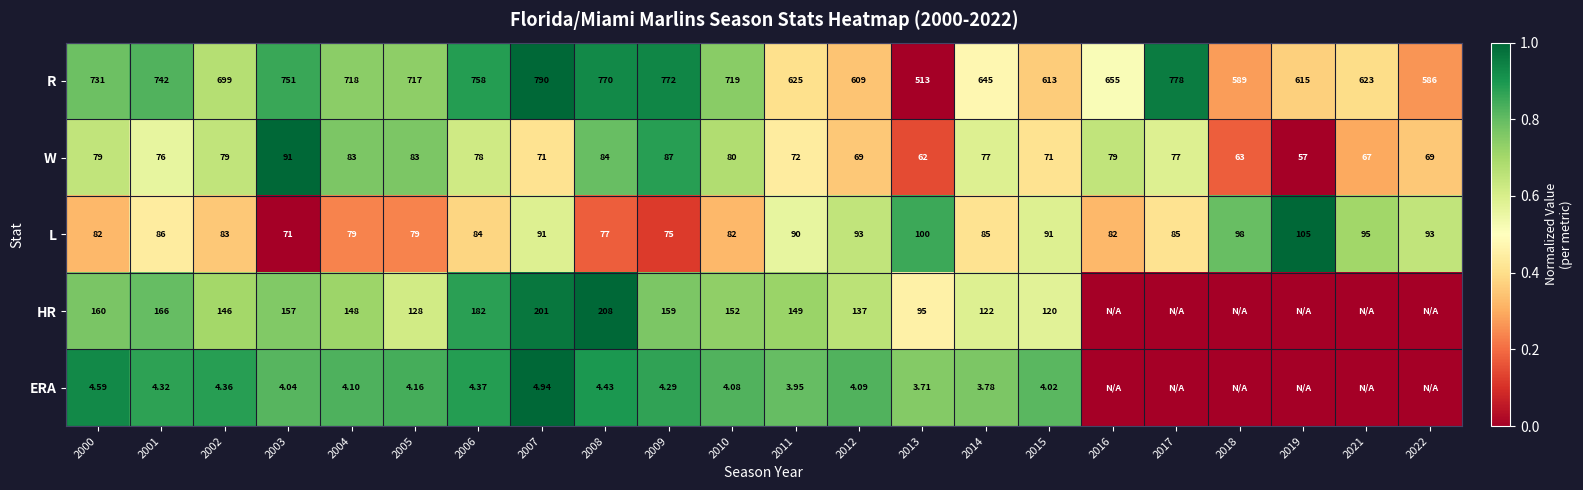

Is it true that L equals 0.1 at 2015?

False